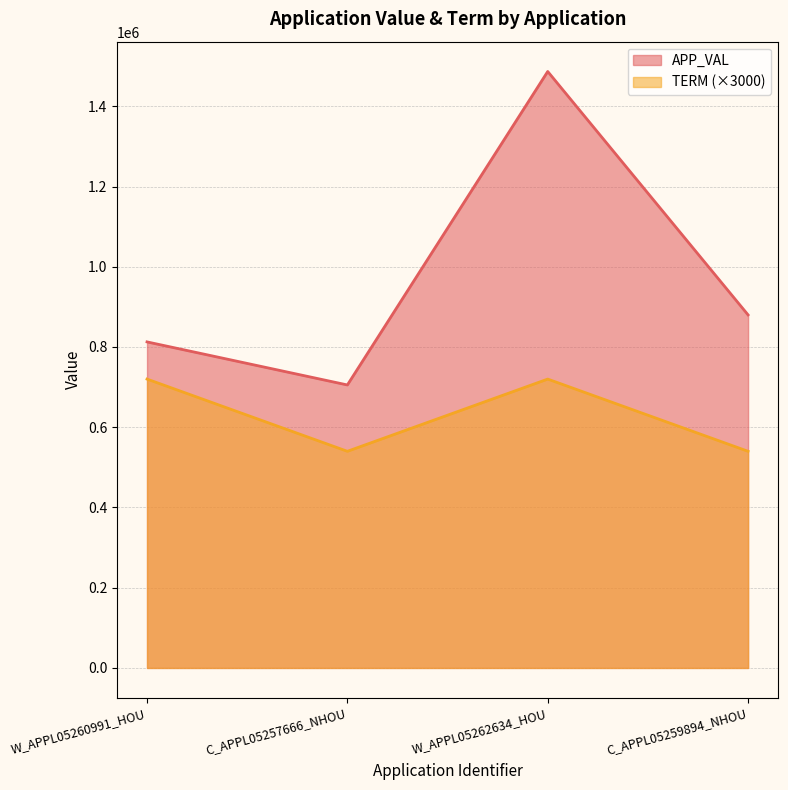

True or false: TERM and APP_VAL cross at least once.

False